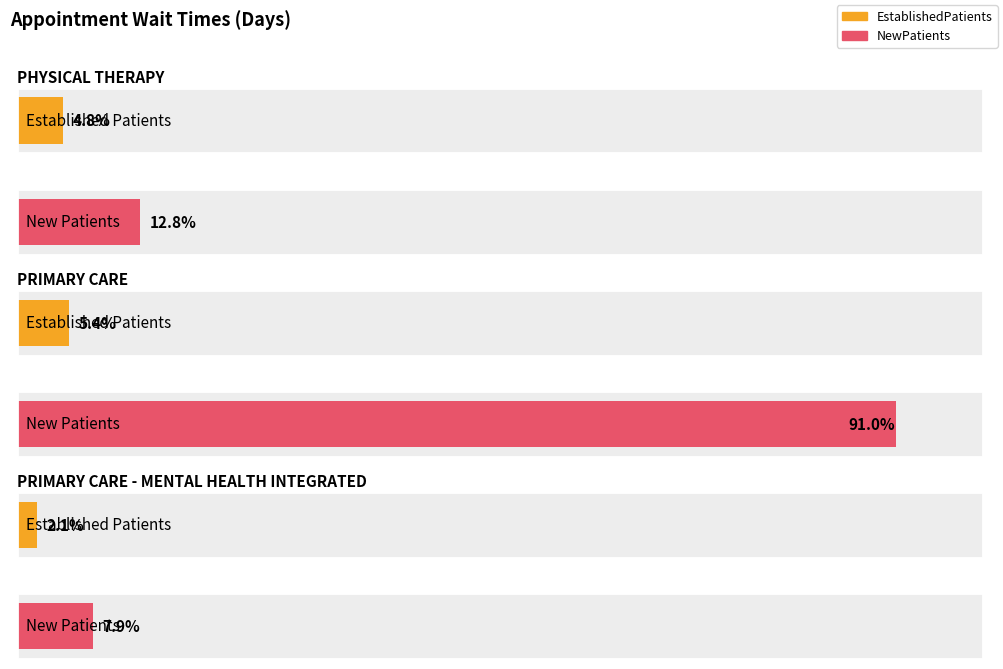

What is the label of the 2nd bar from the right?

PRIMARY CARE